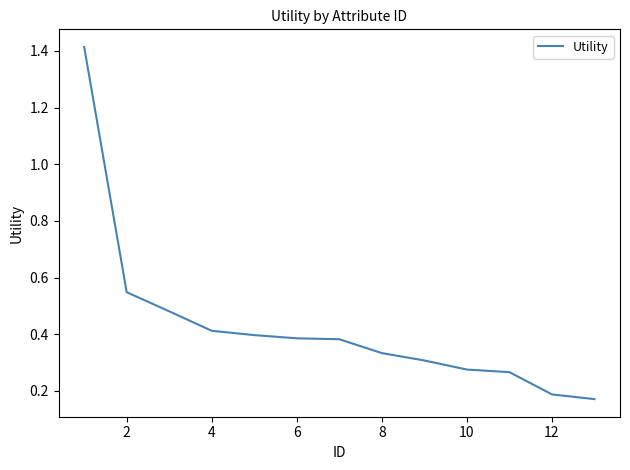

How many values are between 0 and 1?

12